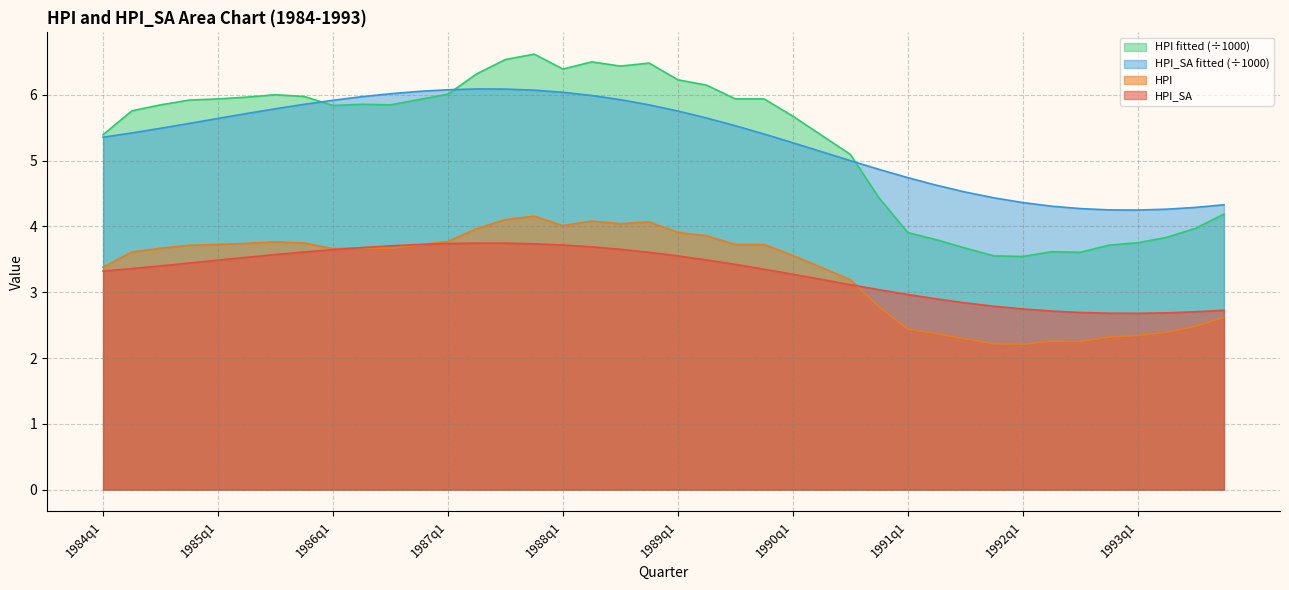

List the labels in order of HPI value, largest first.

1987q4, 1987q3, 1988q2, 1988q4, 1988q3, 1988q1, 1987q2, 1989q1, 1989q2, 1987q1, 1985q3, 1985q4, 1985q2, 1985q1, 1989q3, 1989q4, 1986q4, 1984q4, 1986q2, 1984q3, 1986q3, 1986q1, 1984q2, 1990q1, 1984q1, 1990q2, 1990q3, 1990q4, 1993q4, 1993q3, 1991q1, 1993q2, 1991q2, 1993q1, 1992q4, 1991q3, 1992q2, 1992q3, 1991q4, 1992q1